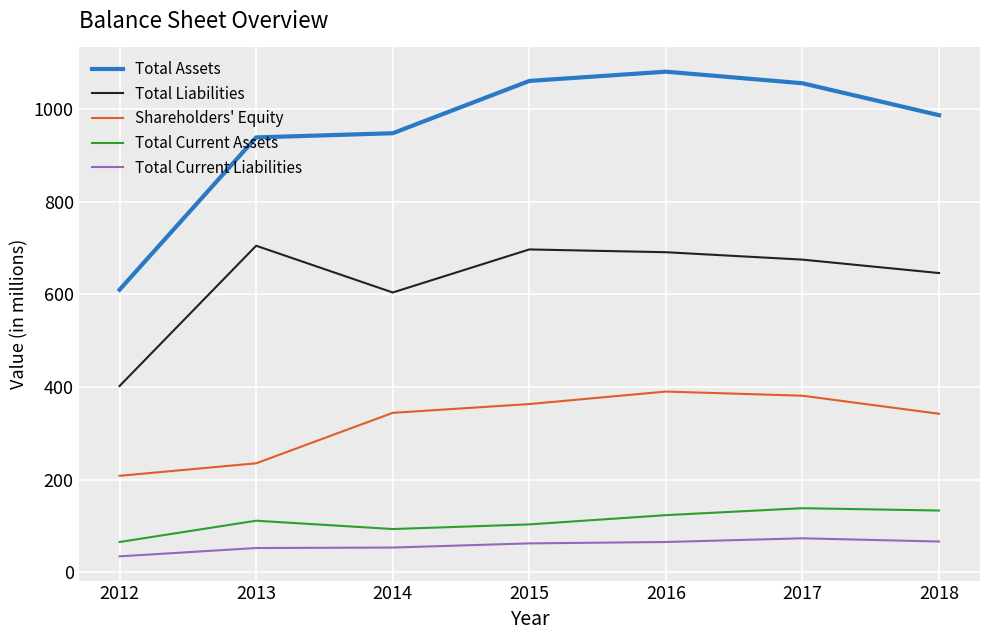

The Total Liabilities series shows 686 at 2012. True or false?

False